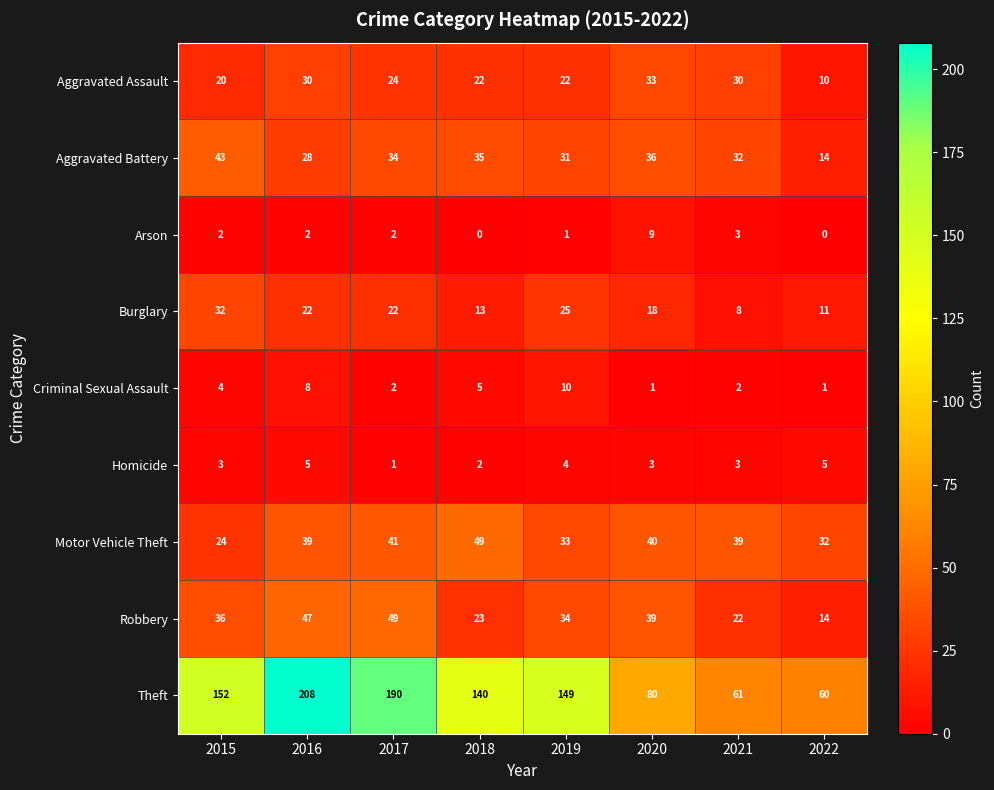

Which category has the highest value in the Criminal Sexual Assault series?

2019